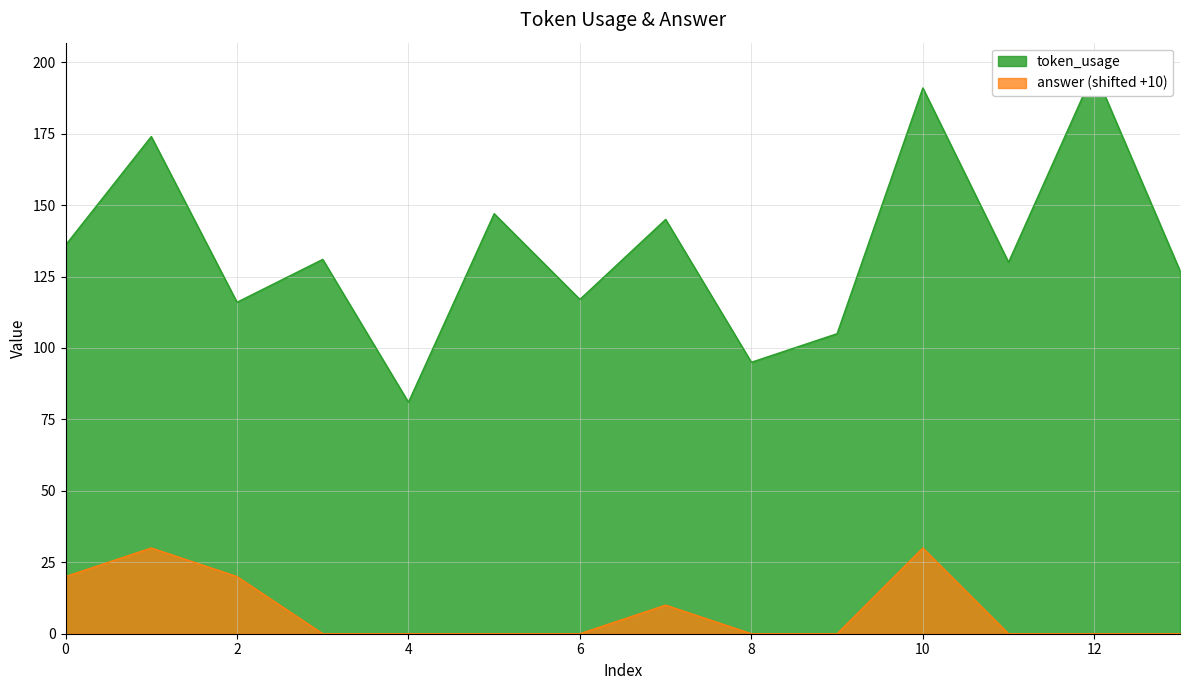

Which series has the largest range (max minus min)?

token_usage